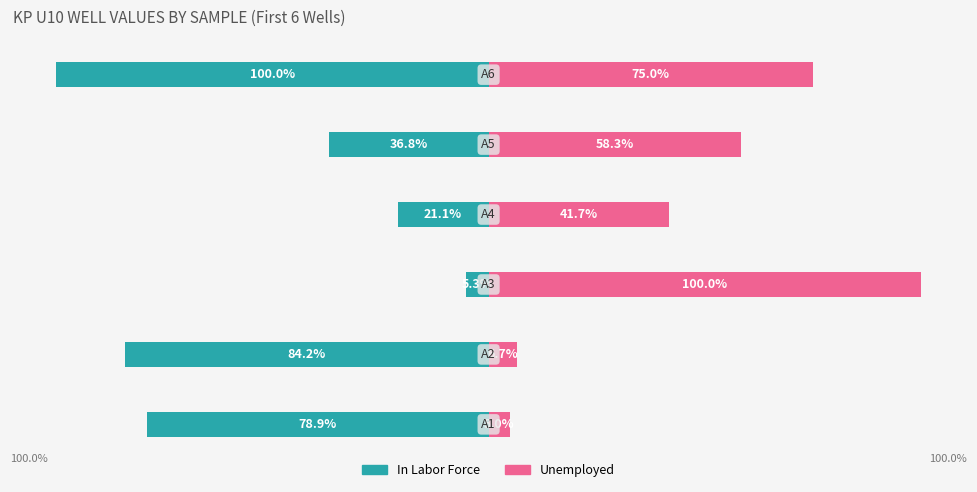

What is the value of the Unemployed bar at the 2nd from the left?

6.7